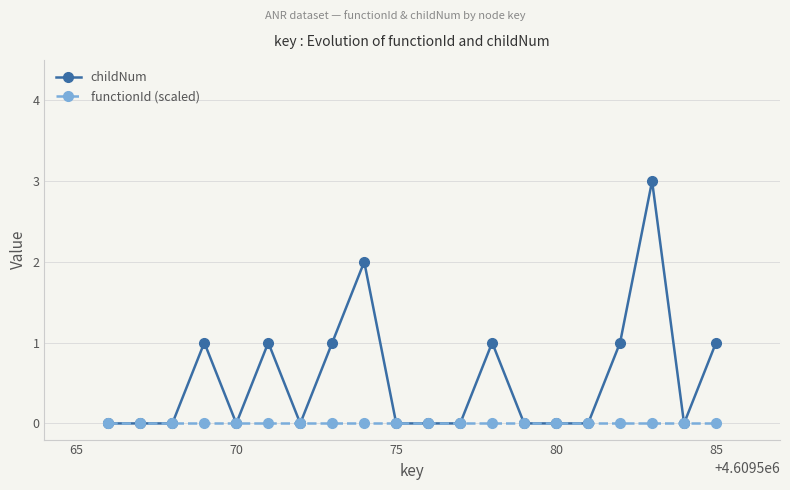

Which series has the largest total across all categories?

childNum